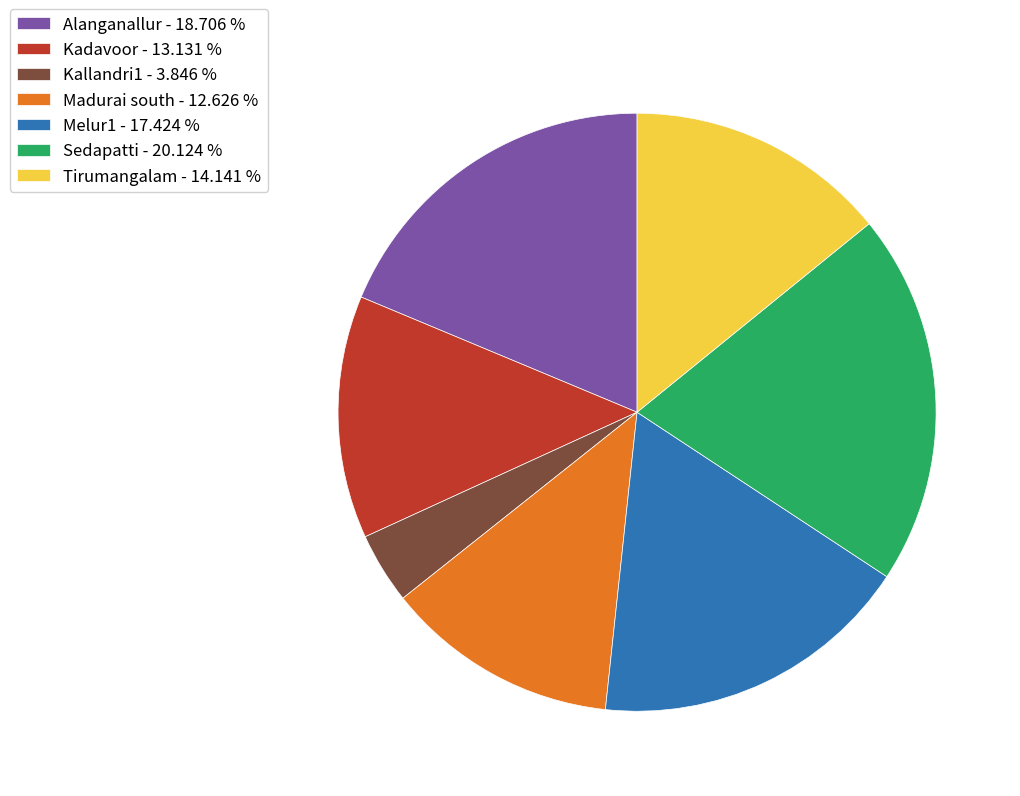

Is Madurai south the majority of the pie?

No